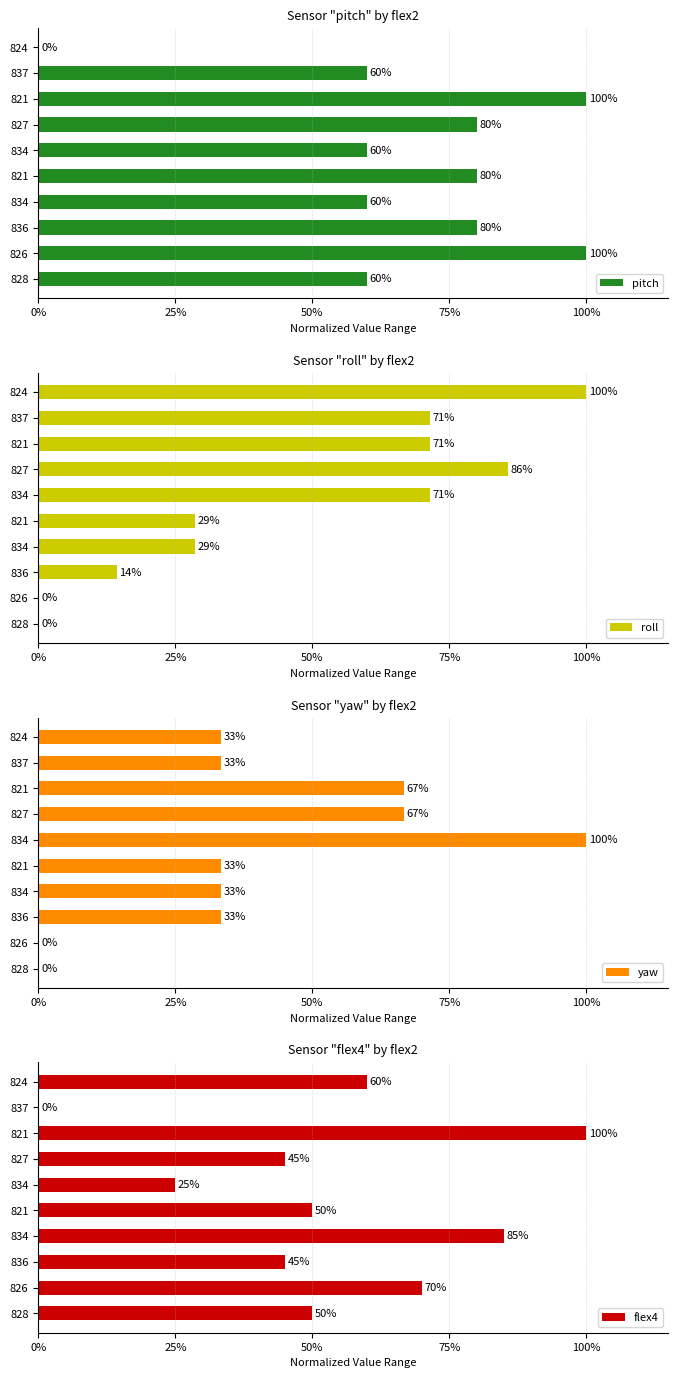

Reading right to left, list all the values displayed in this chart.

pitch: 0.0	60.0	100.0	80.0	60.0	80.0	60.0	80.0	100.0	60.0
roll: 100.0	71.4	71.4	85.7	71.4	28.6	28.6	14.3	0.0	0.0
yaw: 33.3	33.3	66.7	66.7	100.0	33.3	33.3	33.3	0.0	0.0
flex4: 60.0	0.0	100.0	45.0	25.0	50.0	85.0	45.0	70.0	50.0